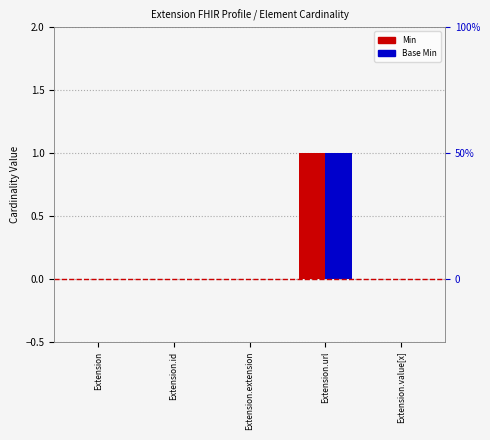

What is the difference between the maximum and minimum values in the Base Min series?

1